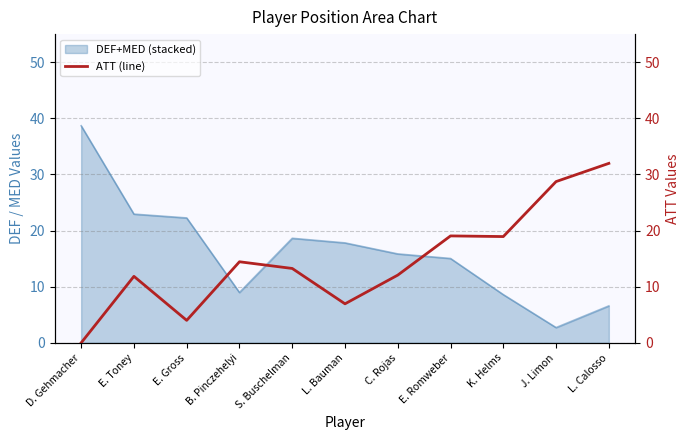

What is the value of the 10th point from the left?

28.7